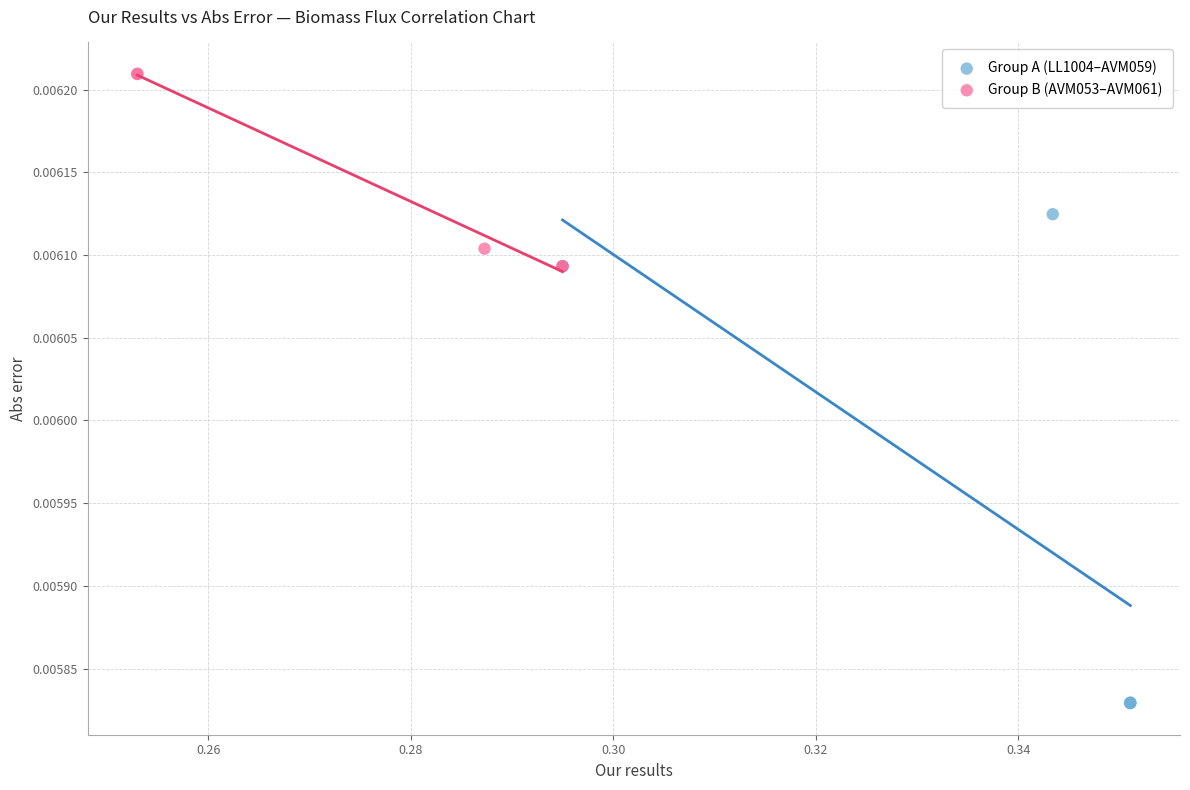

Which series has the largest Y range (max minus min)?

Group A (LL1004–AVM059)